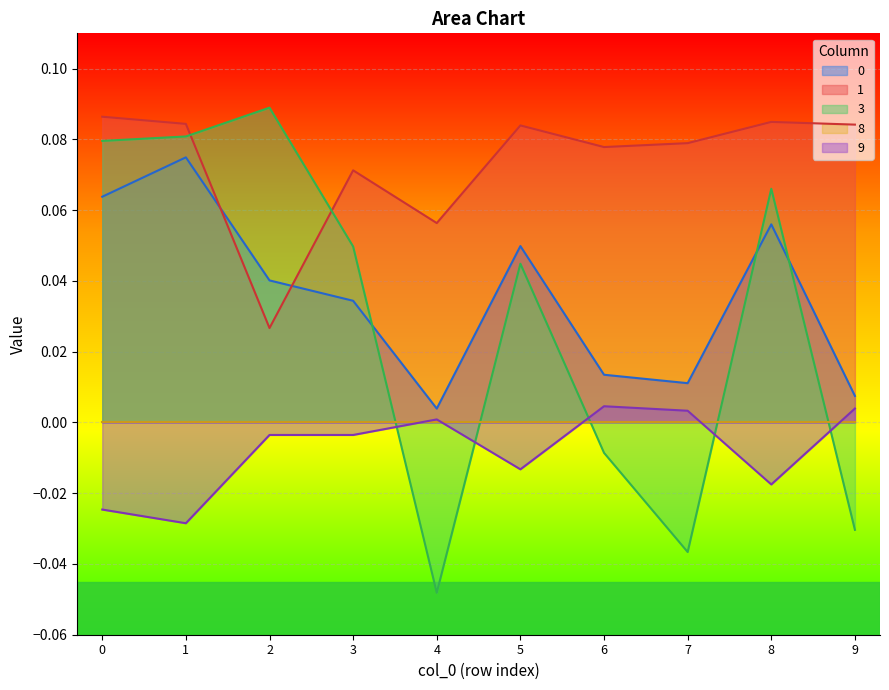

Is the value of 1 at 0 greater than the value of 3 at 9?

Yes